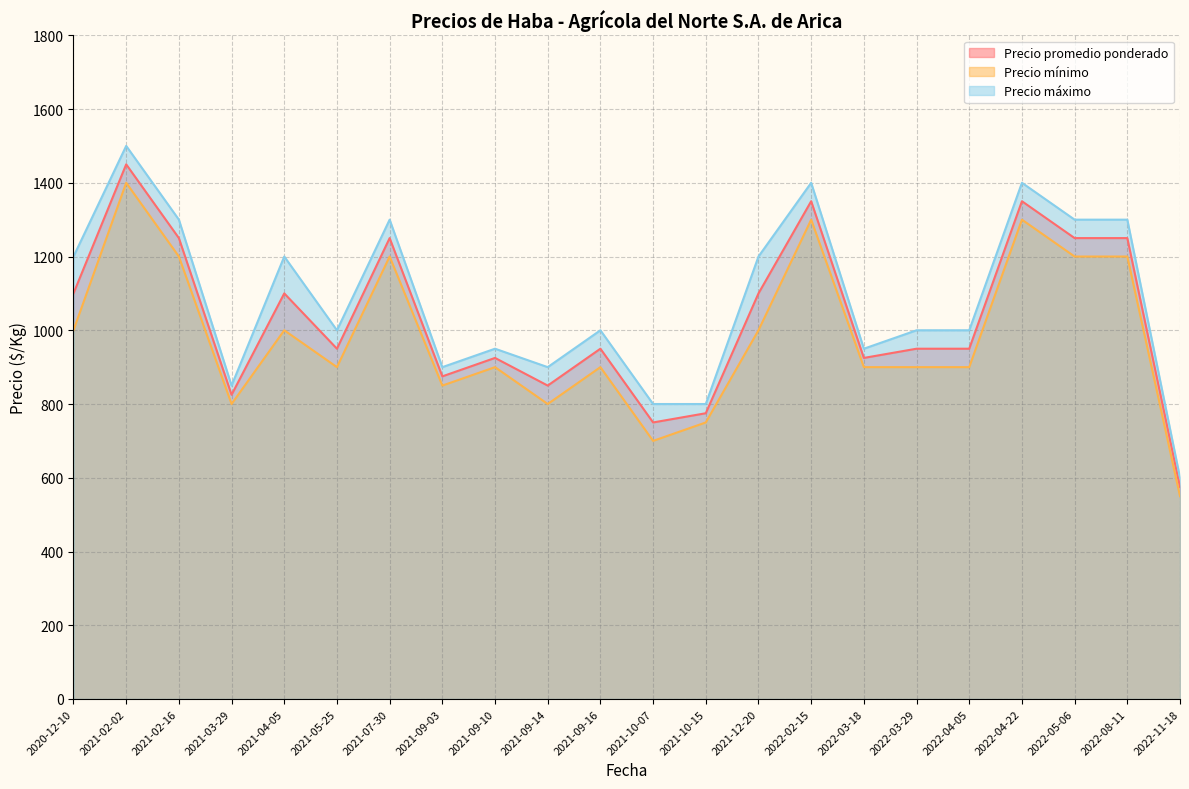

At which category is the sum across all series the highest?

2021-02-02